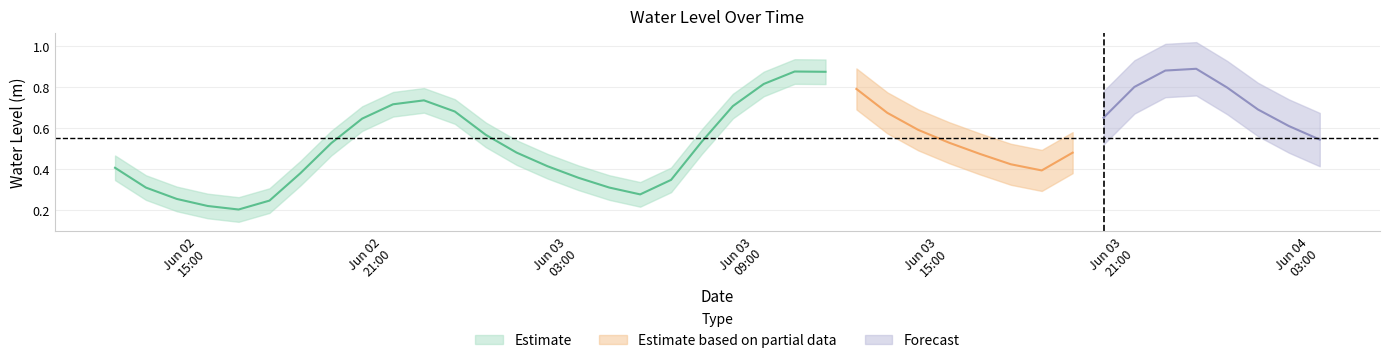

What is the sum of all values?

22.0